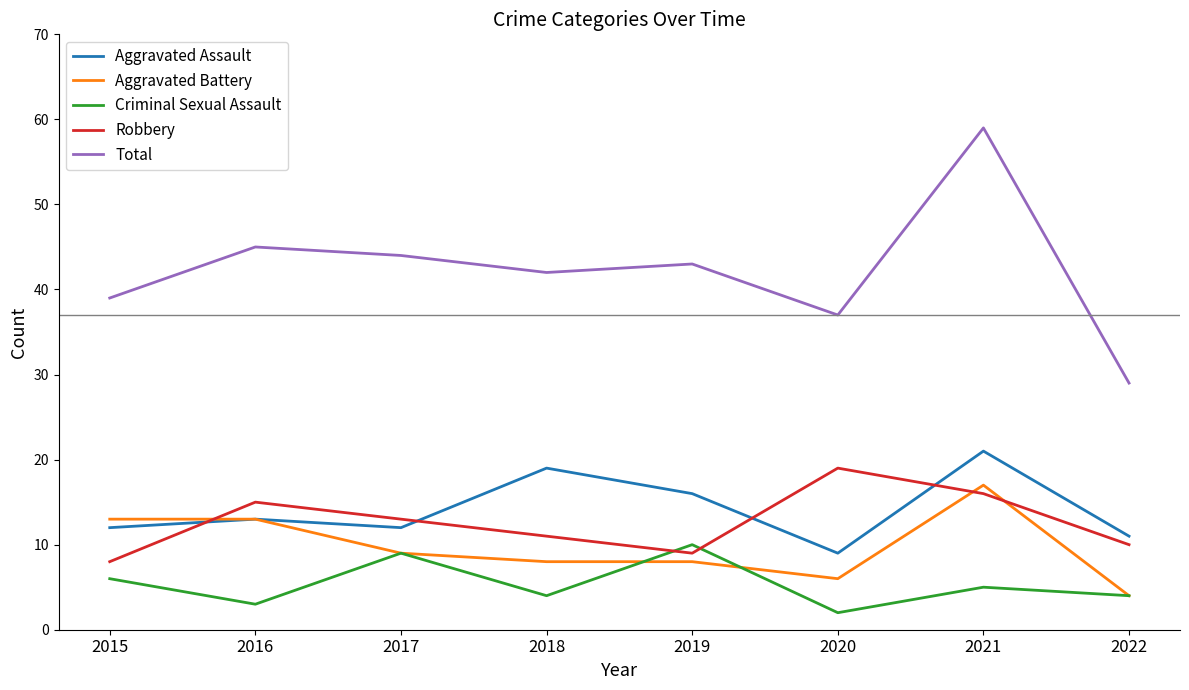

Count the number of categories in the chart.

8